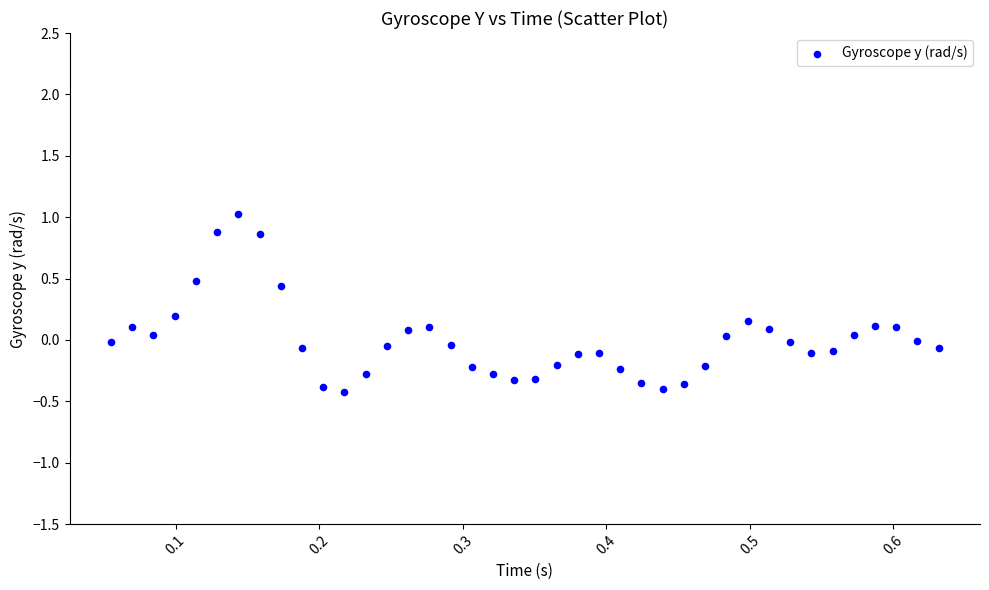

What is the range of Y values (max minus min)?

1.4